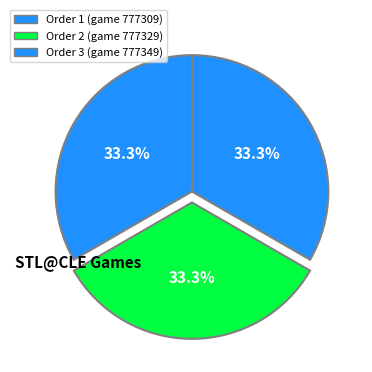

Which category has the biggest portion of the pie?

3